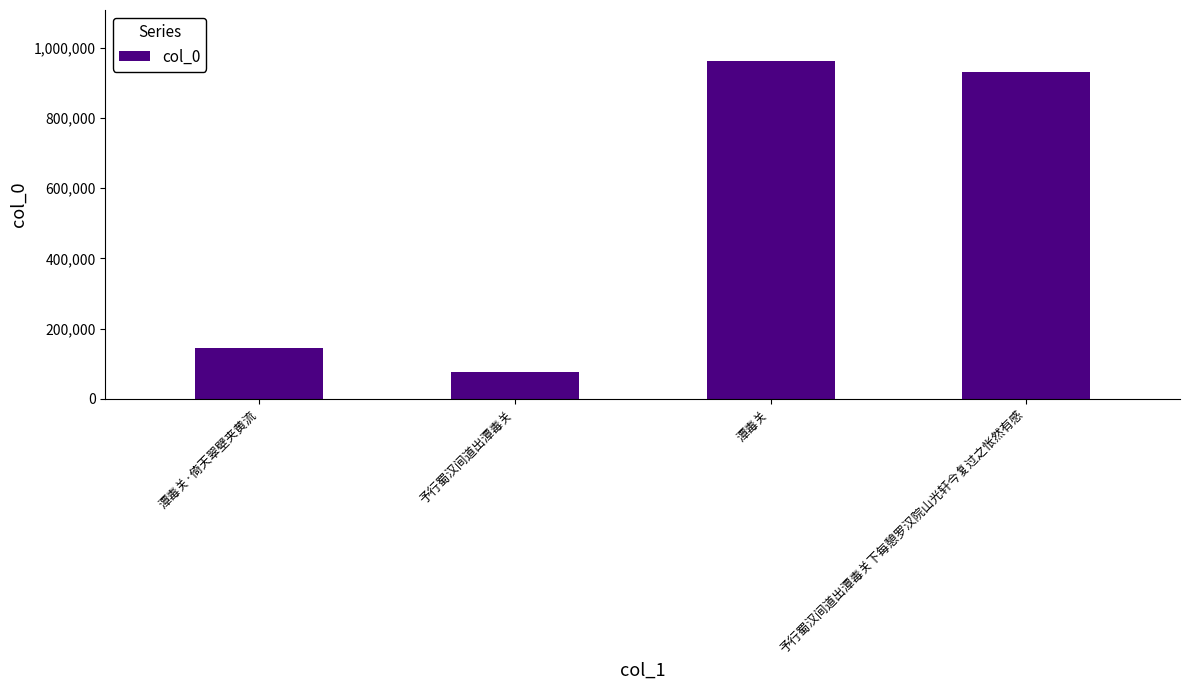

Rank the categories by value from highest to lowest.

潭毒关, 予行蜀汉间道出潭毒关下每憩罗汉院山光轩今复过之怅然有感, 潭毒关·倚天翠壁夹黄流, 予行蜀汉间道出潭毒关